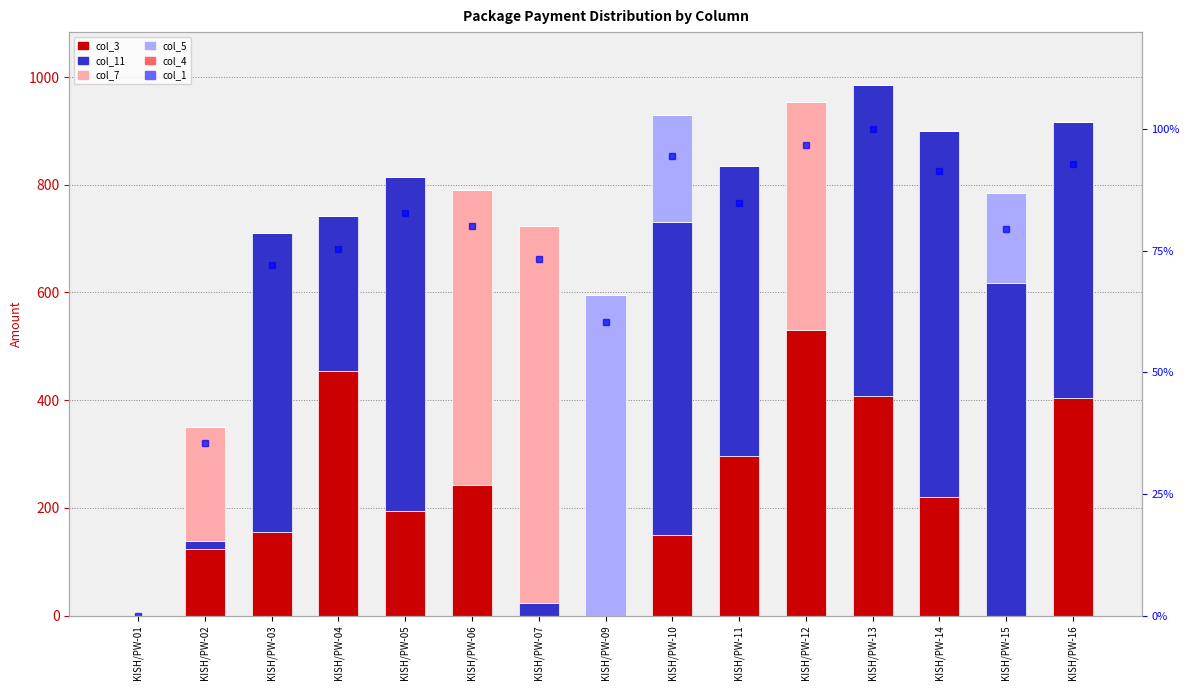

The value of col_5 at KISH/PW-02 is -404.4. True or false?

False